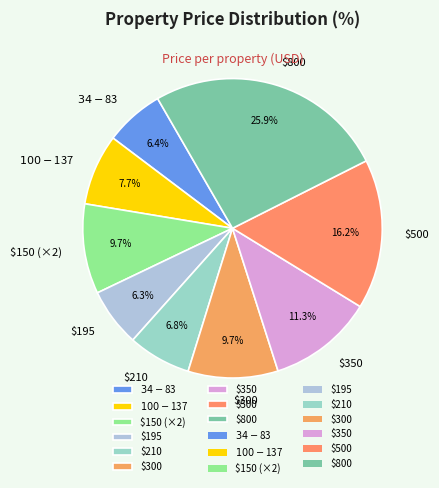

Does any single category account for the majority?

No